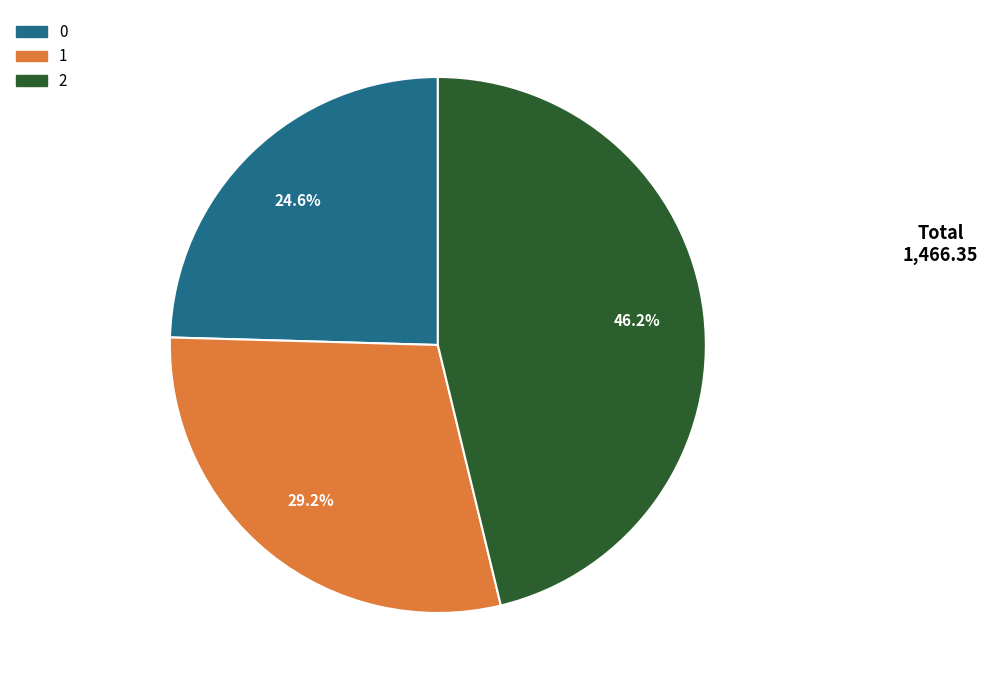

The 1 slice represents 39% of the pie. True or false?

False